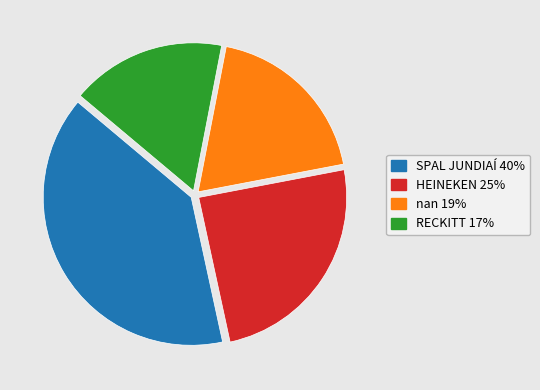

Which slice is the smallest?

RECKITT